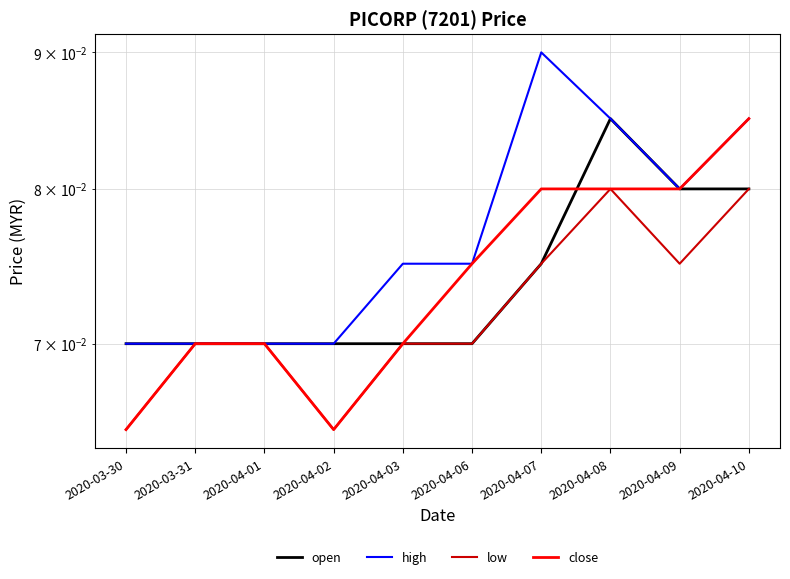

What is the total value across all series at 2020-04-07?

0.3